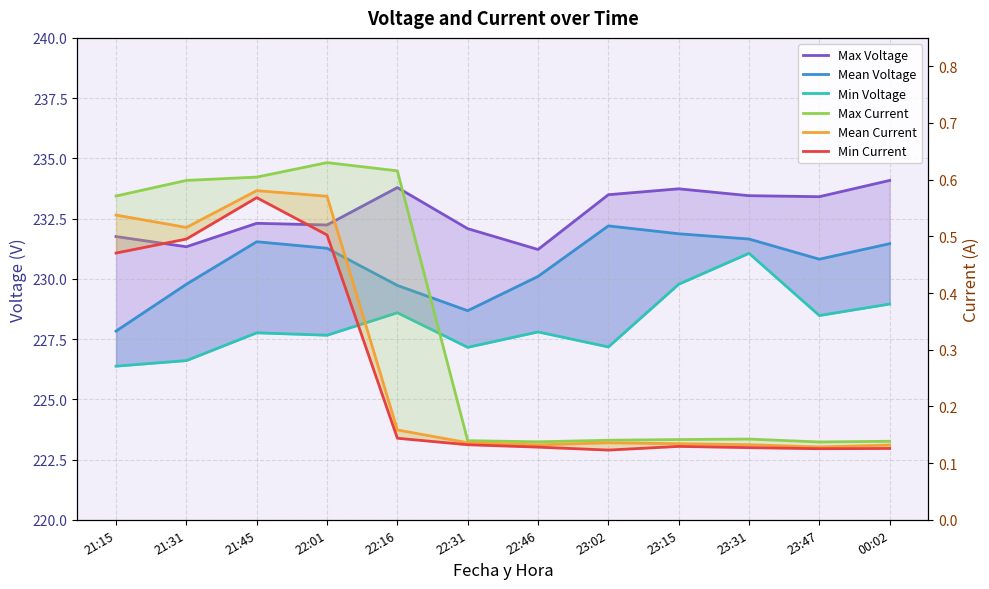

The value of Max Current at 22:16 is 0.2. True or false?

False